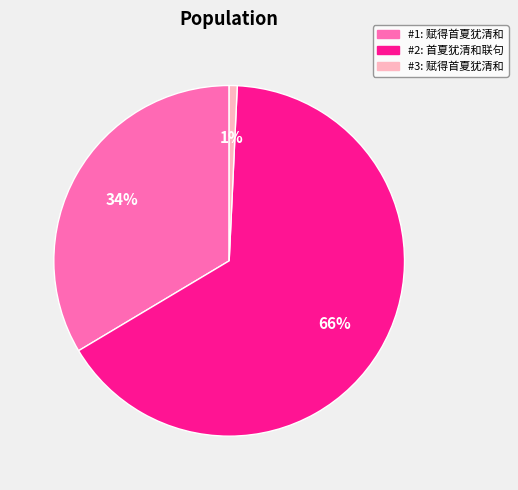

To the nearest percent, what is the average slice percentage?

33%